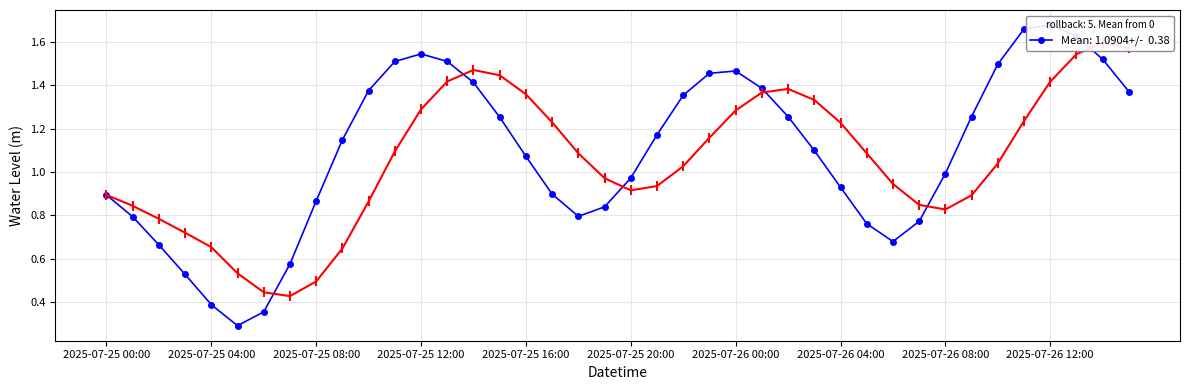

What is the value of the 2nd point from the left?

0.8